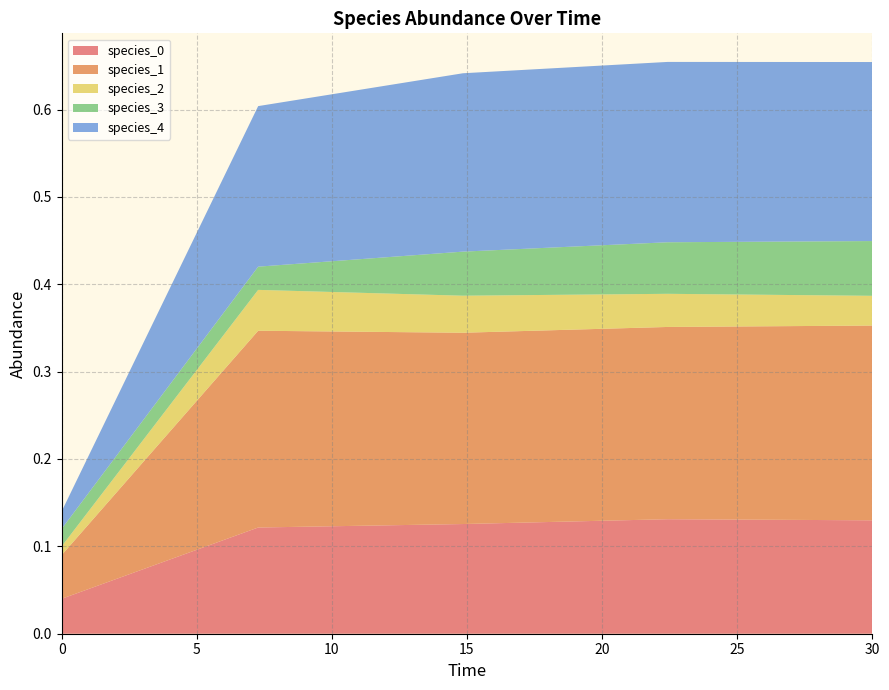

Reading left to right, list all the values displayed in this chart.

species_0: 0.0=0.0	7.272727272727273=0.1	14.84848484848485=0.1	22.424242424242426=0.1	30.0=0.1
species_1: 0.0=0.1	7.272727272727273=0.2	14.84848484848485=0.2	22.424242424242426=0.2	30.0=0.2
species_2: 0.0=0.0	7.272727272727273=0.0	14.84848484848485=0.0	22.424242424242426=0.0	30.0=0.0
species_3: 0.0=0.0	7.272727272727273=0.0	14.84848484848485=0.1	22.424242424242426=0.1	30.0=0.1
species_4: 0.0=0.0	7.272727272727273=0.2	14.84848484848485=0.2	22.424242424242426=0.2	30.0=0.2